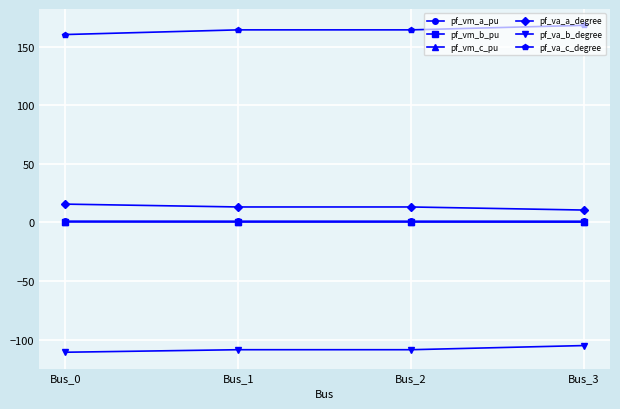

What are all the series names shown in the legend?

pf_vm_a_pu, pf_vm_b_pu, pf_vm_c_pu, pf_va_a_degree, pf_va_b_degree, pf_va_c_degree